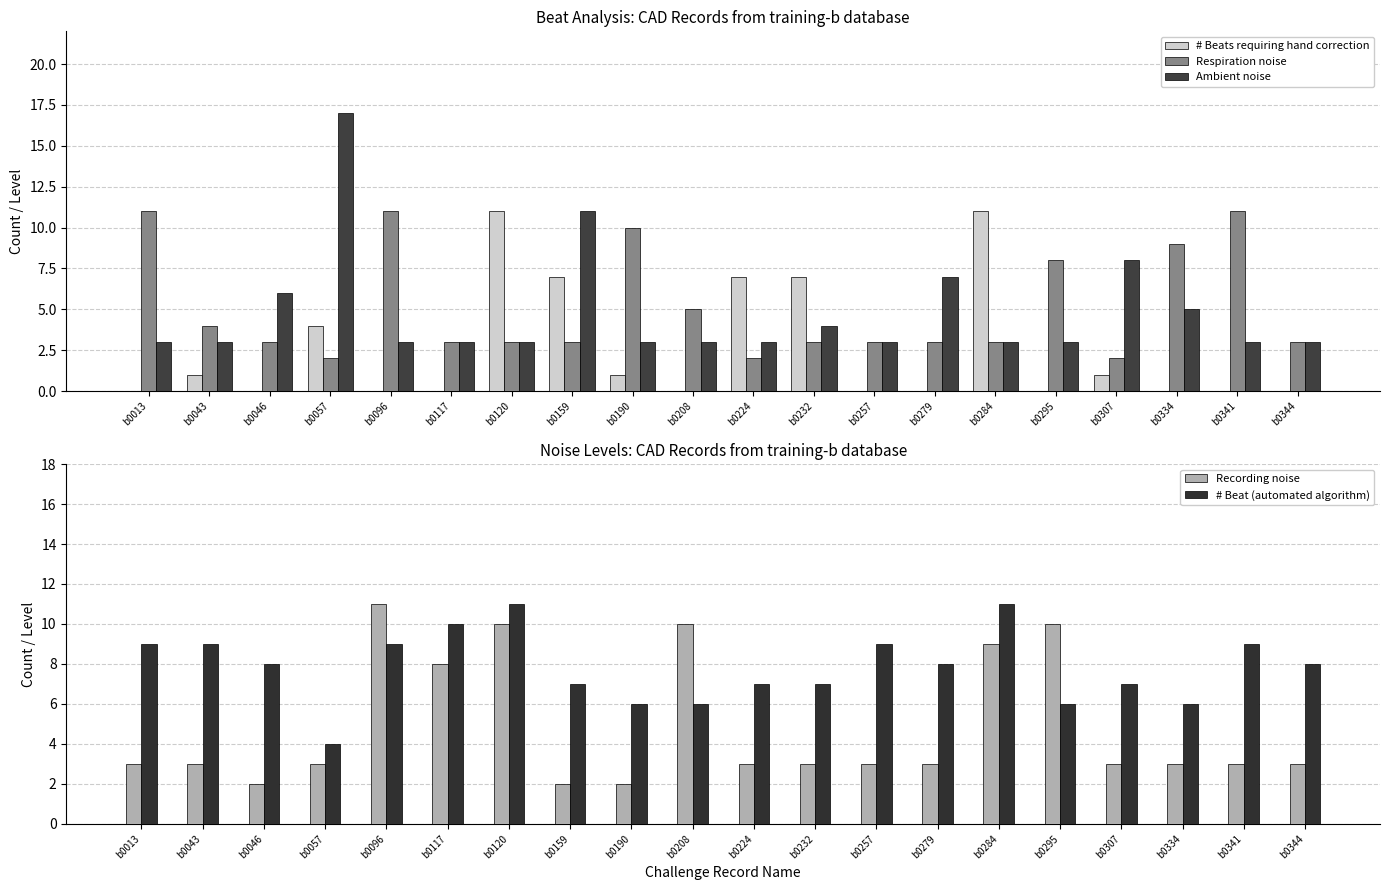

What is the difference between the # Beats requiring hand correction values at b0344 and b0057?

4